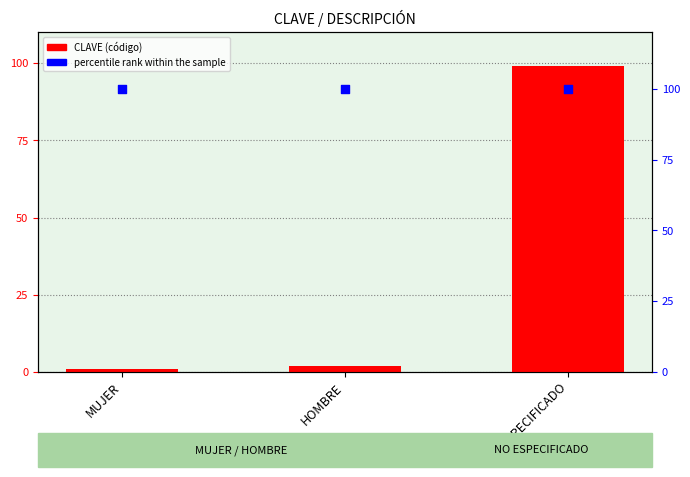

What are all the series names shown in the legend?

CLAVE, percentile rank within the sample